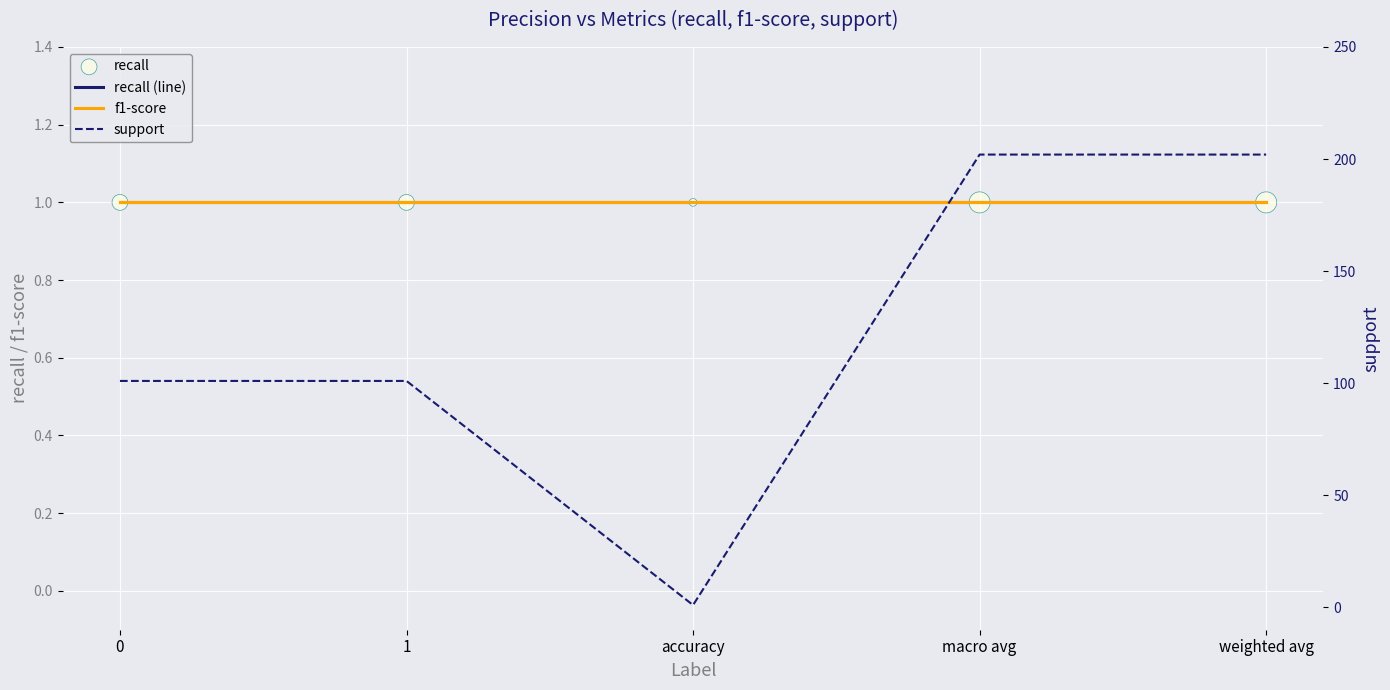

At how many categories does at least one series exceed 67?

4